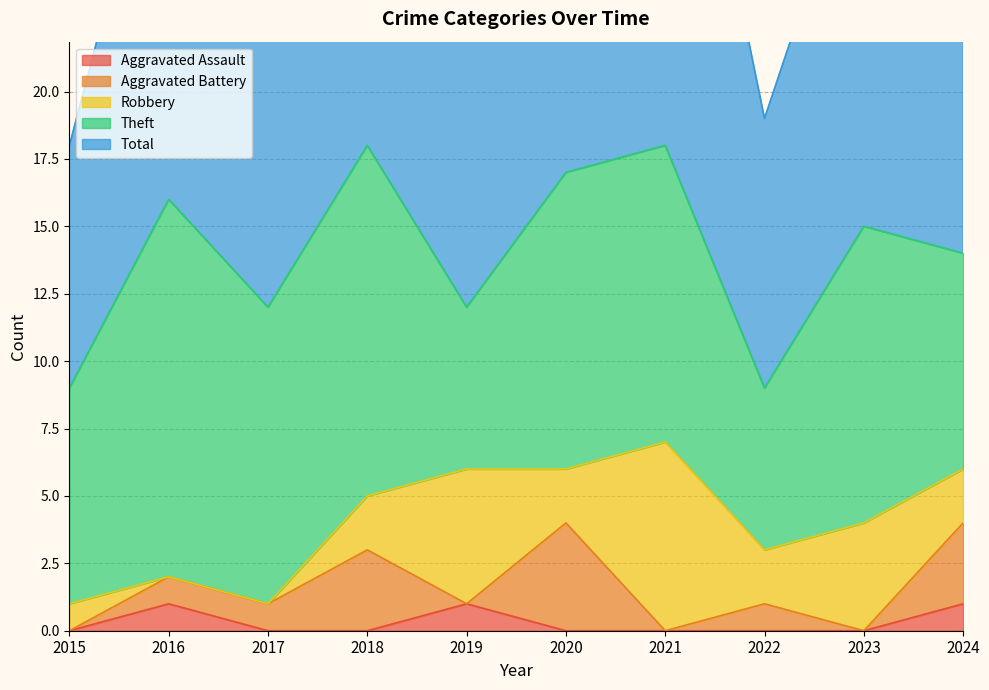

How many interior local valleys does the Aggravated Battery series have?

3